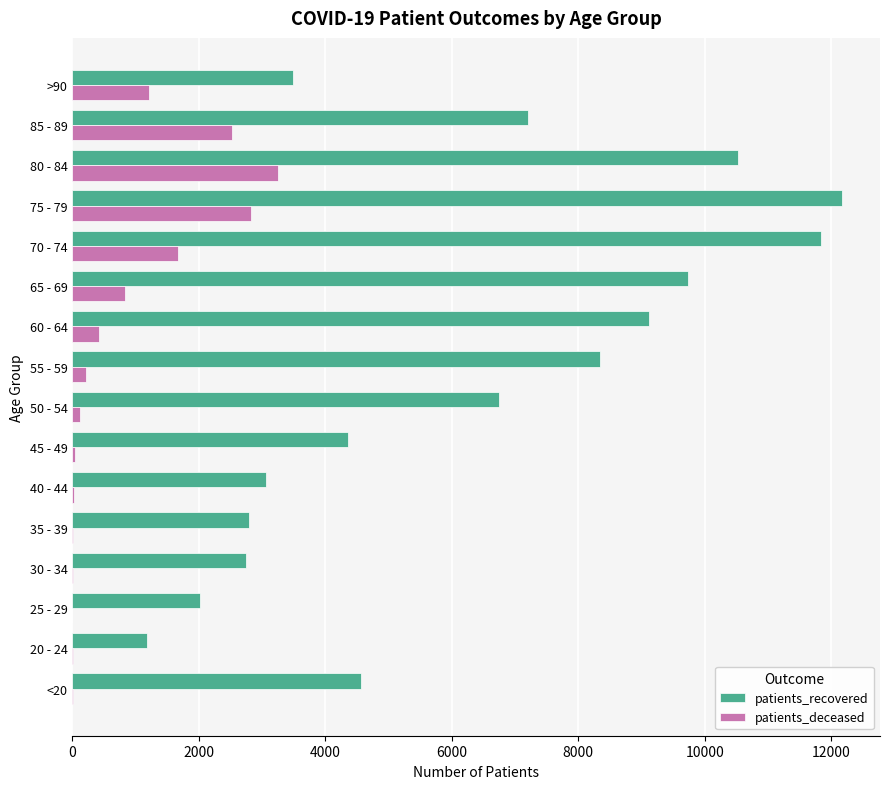

Is the value of patients_recovered at <20 greater than the value of patients_deceased at 85 - 89?

Yes